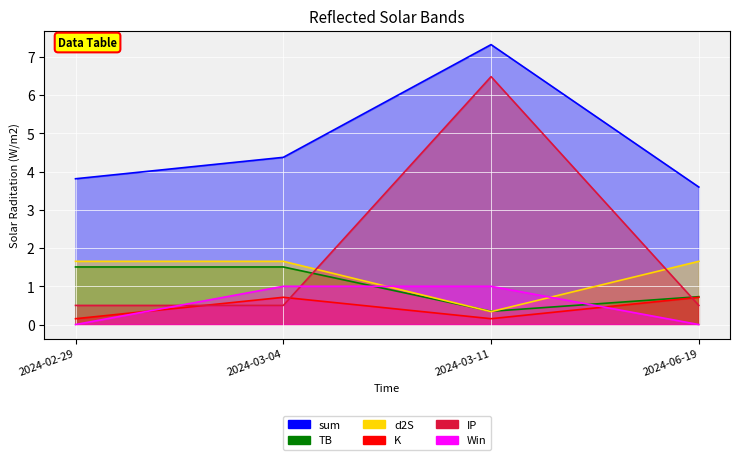

Count the Win values in the range 0 to 1.

4